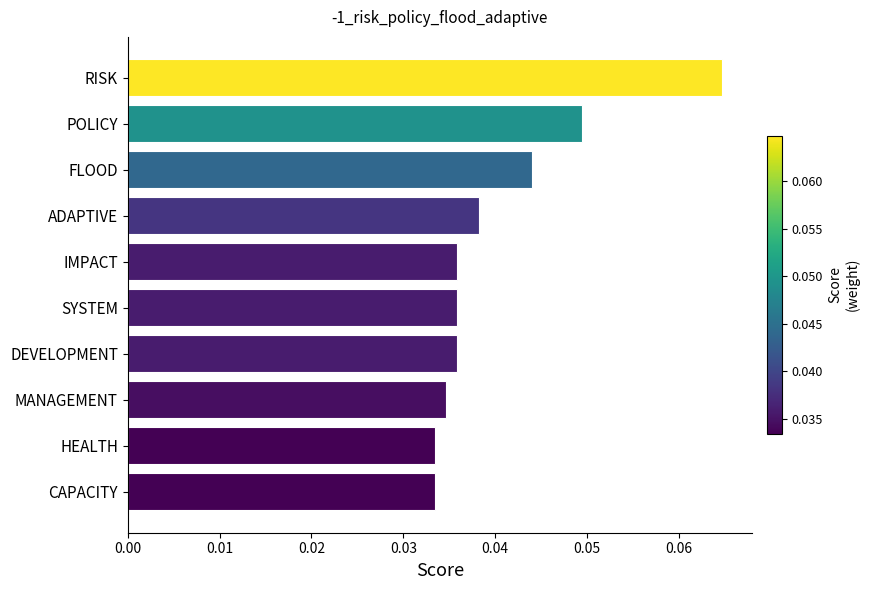

Count the values in the range 0 to 1.

10